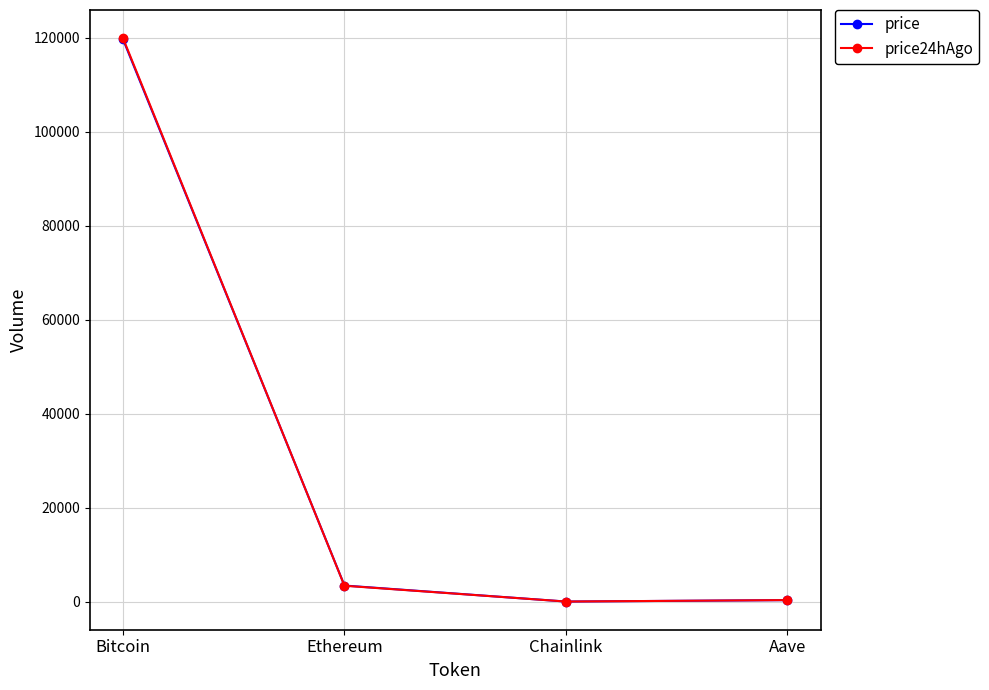

The price series shows 320.3 at Aave. True or false?

True